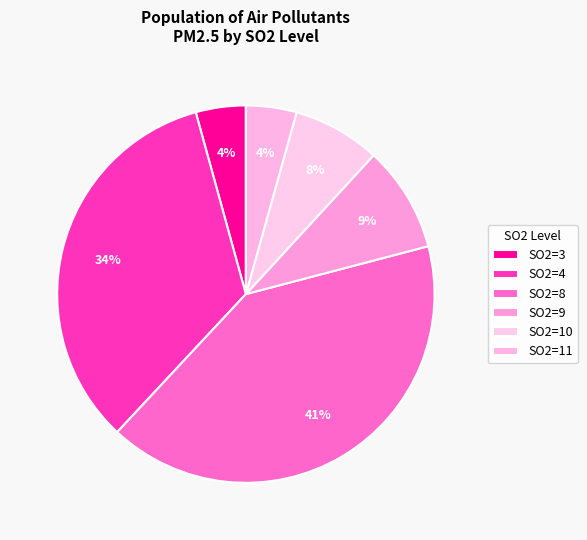

Count the number of slices in the pie.

6